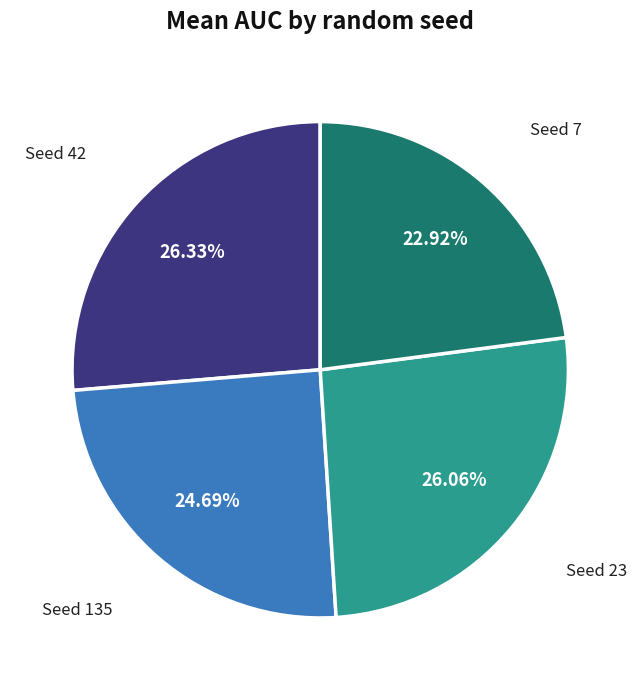

Is there any slice that represents more than half of the pie?

No